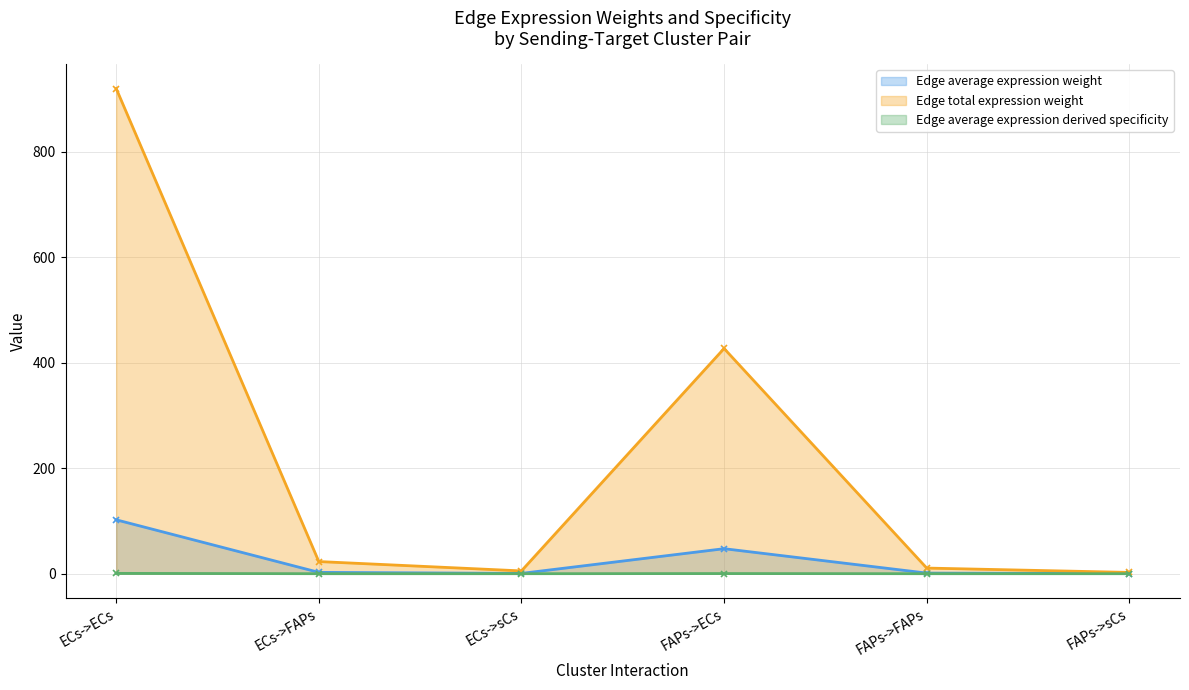

True or false: Edge average expression derived specificity and Edge average expression weight cross at least once.

False